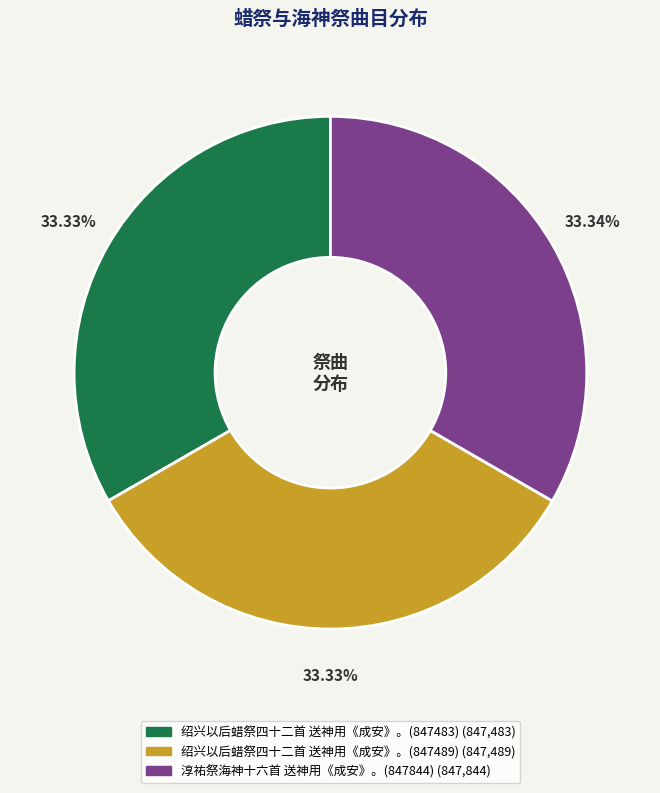

The 淳祐祭海神十六首 送神用《成安》。(847844) slice represents 33% of the pie. True or false?

True